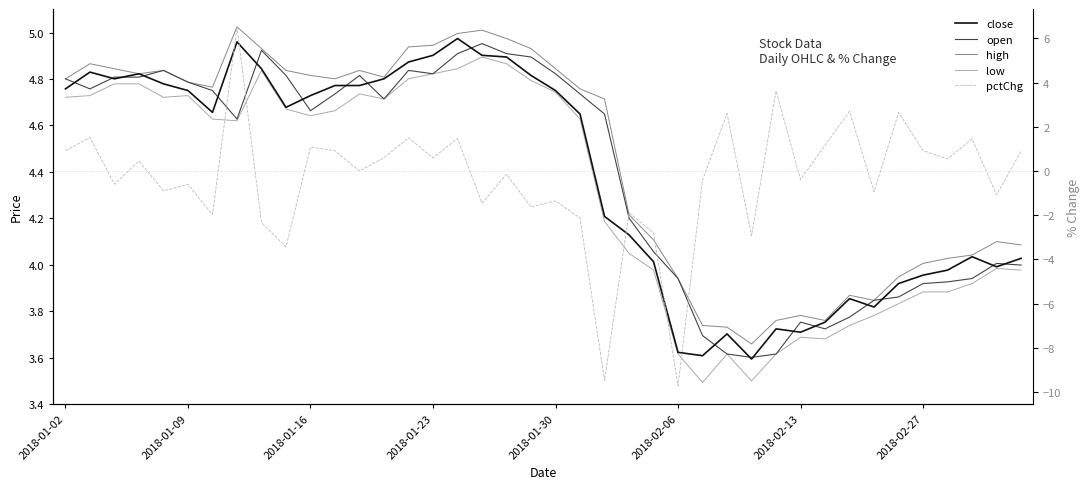

How many lines are shown in the chart?

5